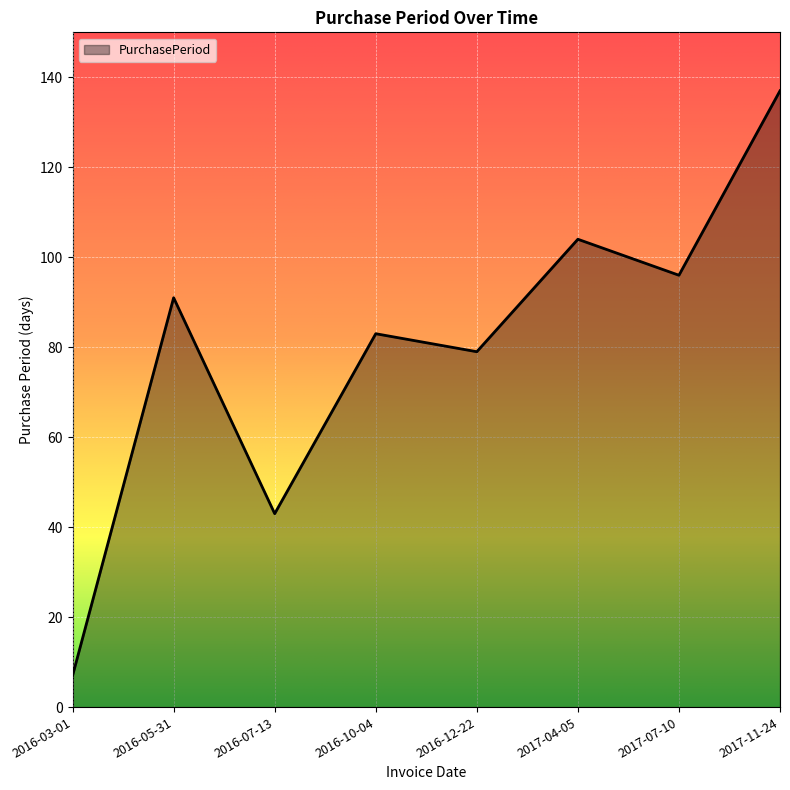

True or false: the data has more than 2 interior local peaks.

True